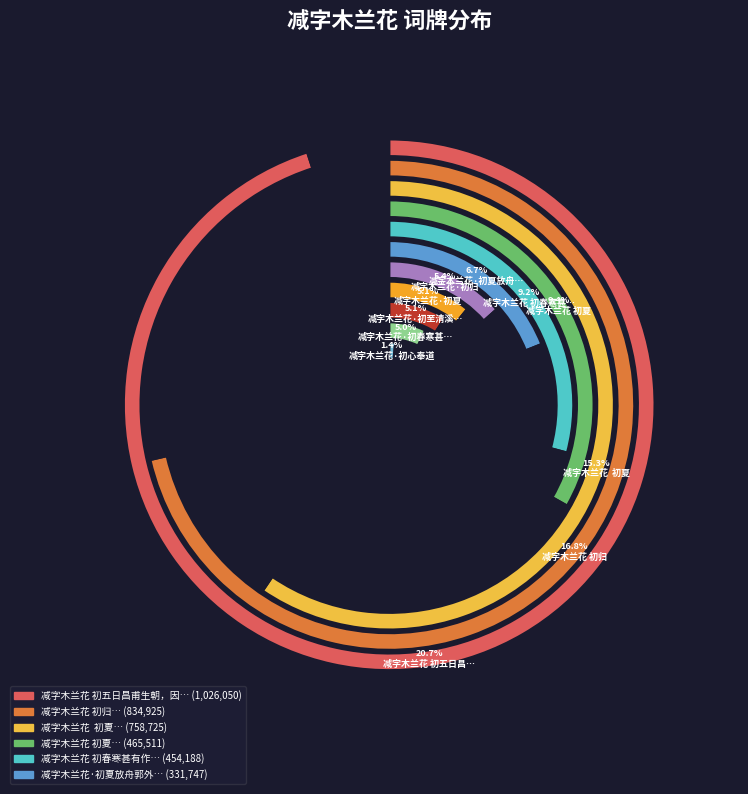

The 减字木兰花 初春寒甚有作 slice represents 1% of the pie. True or false?

False